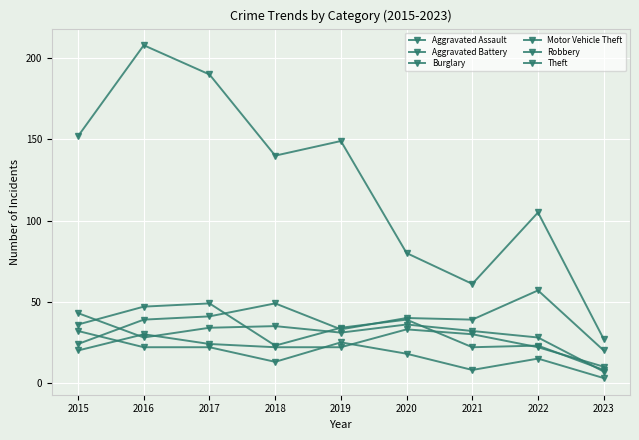

The value of Aggravated Battery at 2017 is 34. True or false?

True